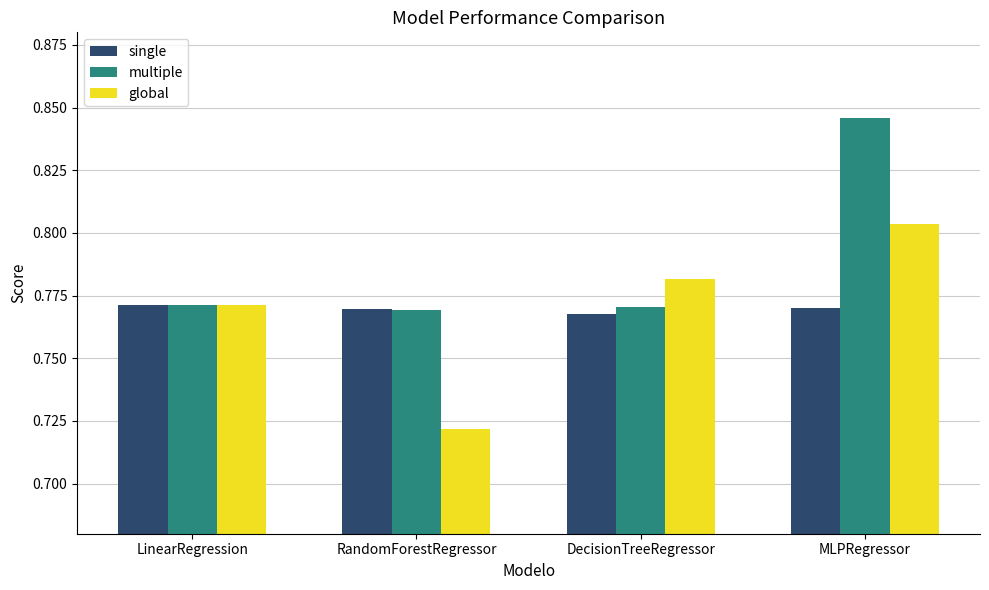

What position from the right is LinearRegression?

4